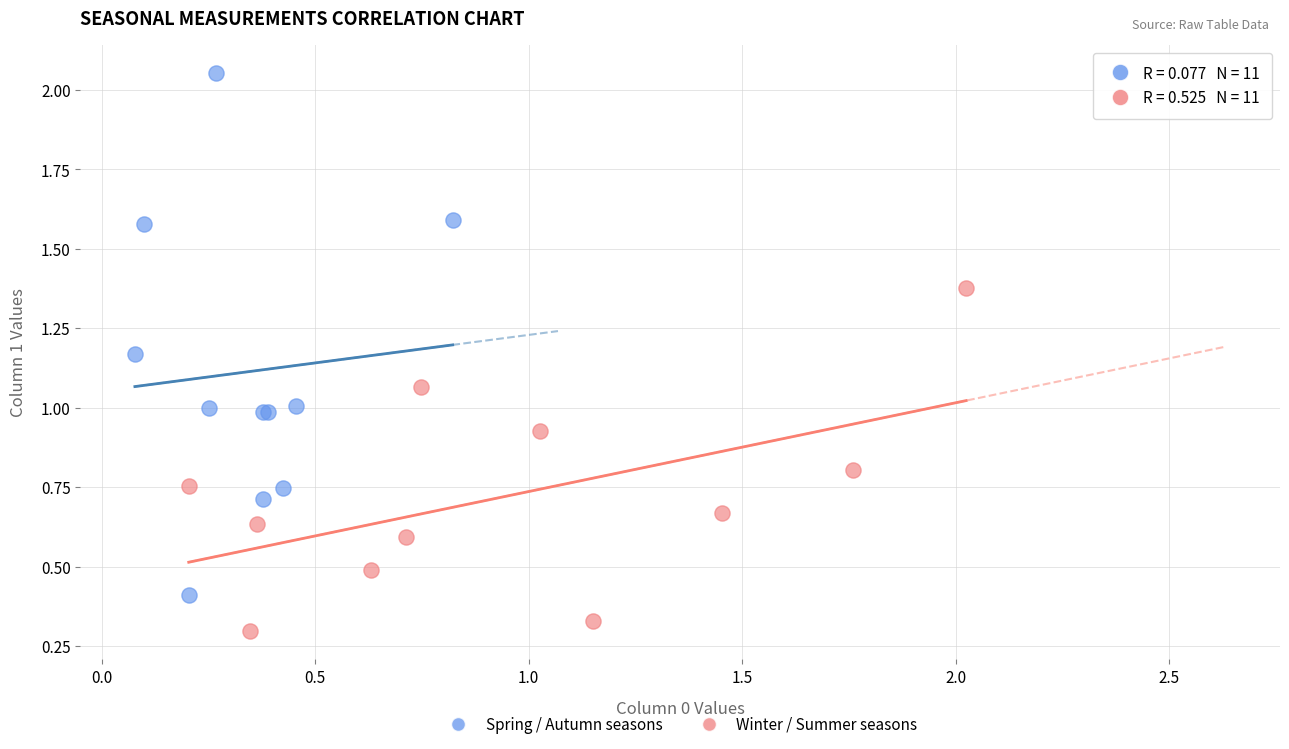

Which series contains the lowest Y value?

Winter / Summer seasons